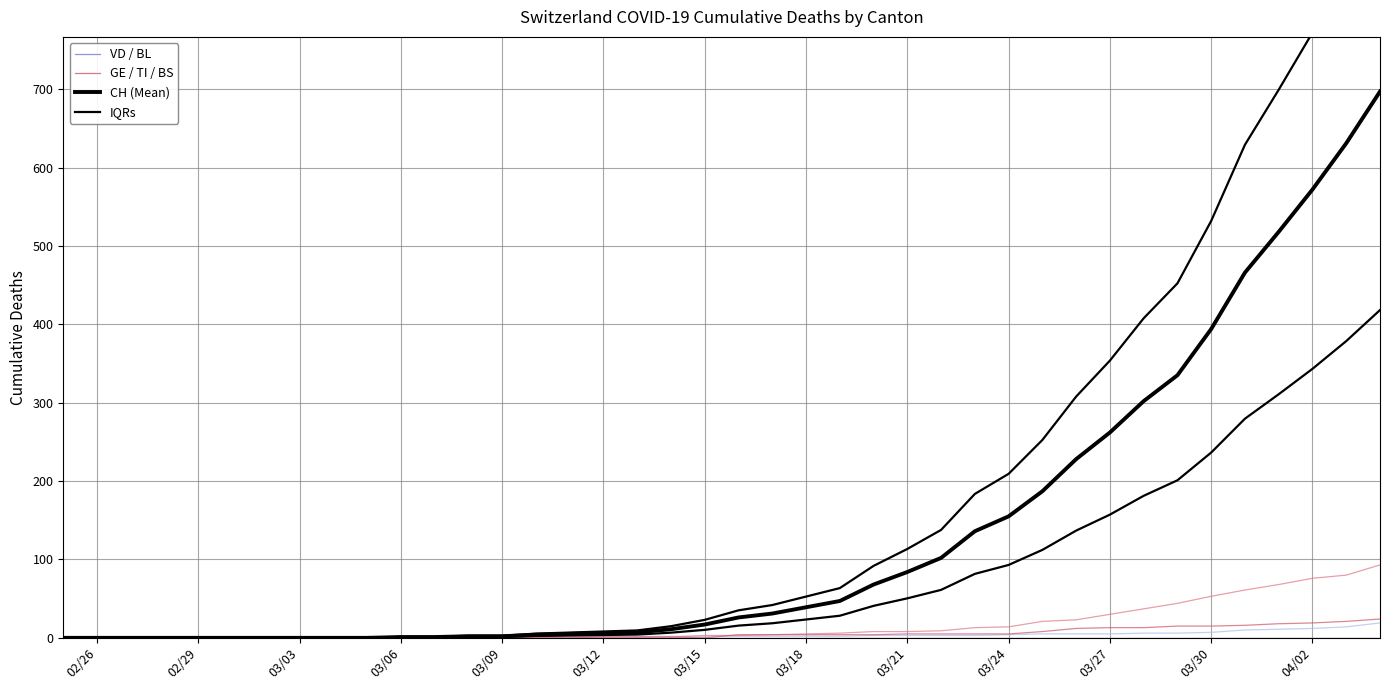

What is the maximum value for GE?

93